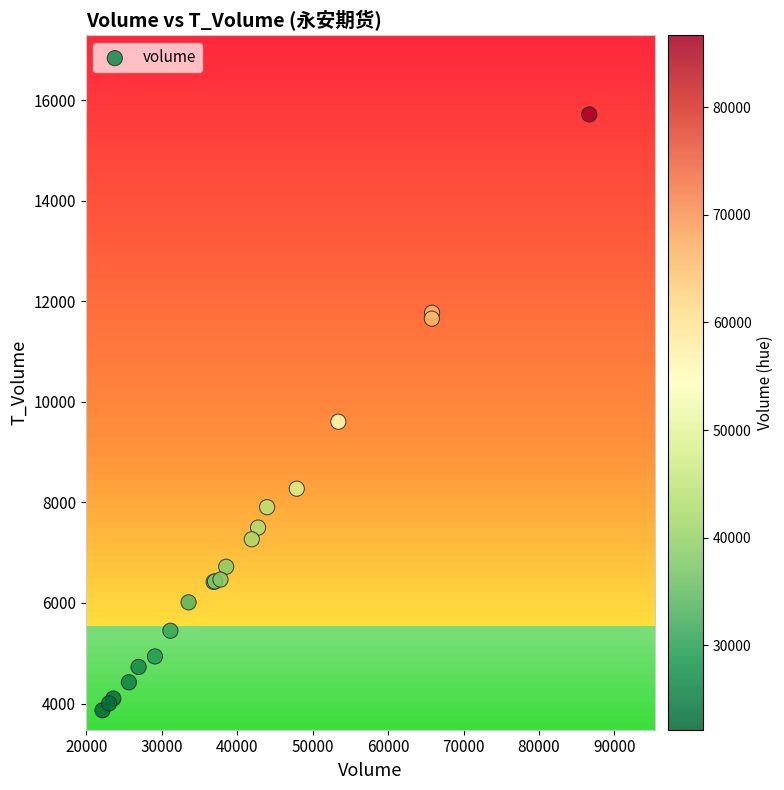

What Y value in the scatter plot is closest to 9792?

9606